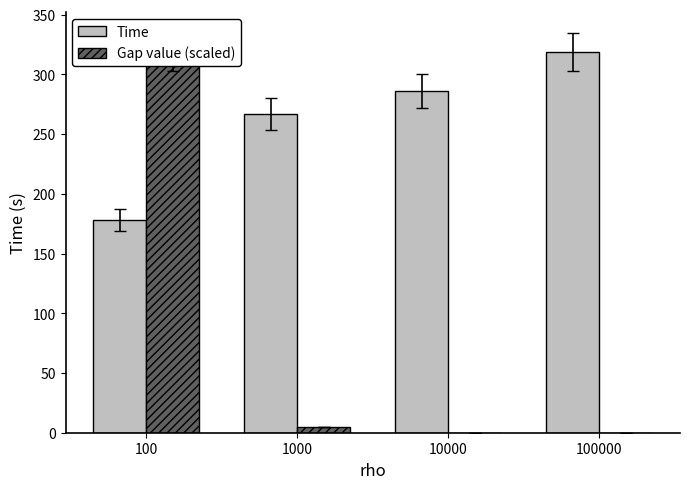

What is the spread (max minus min) of values at 10000?

286.1